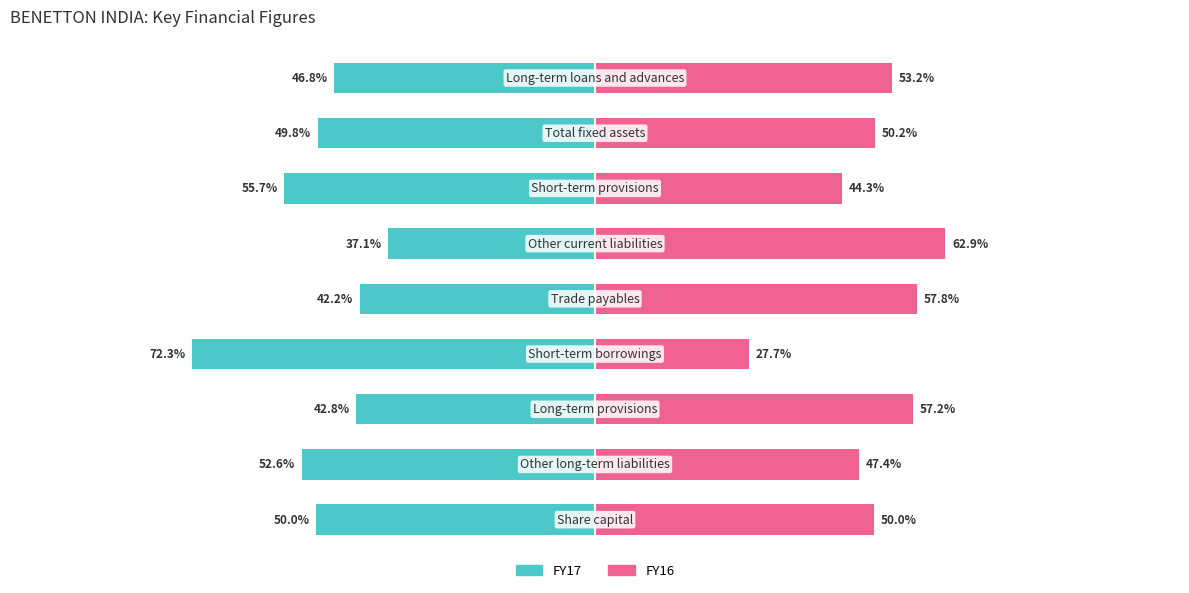

How many categories are shown in the chart?

9